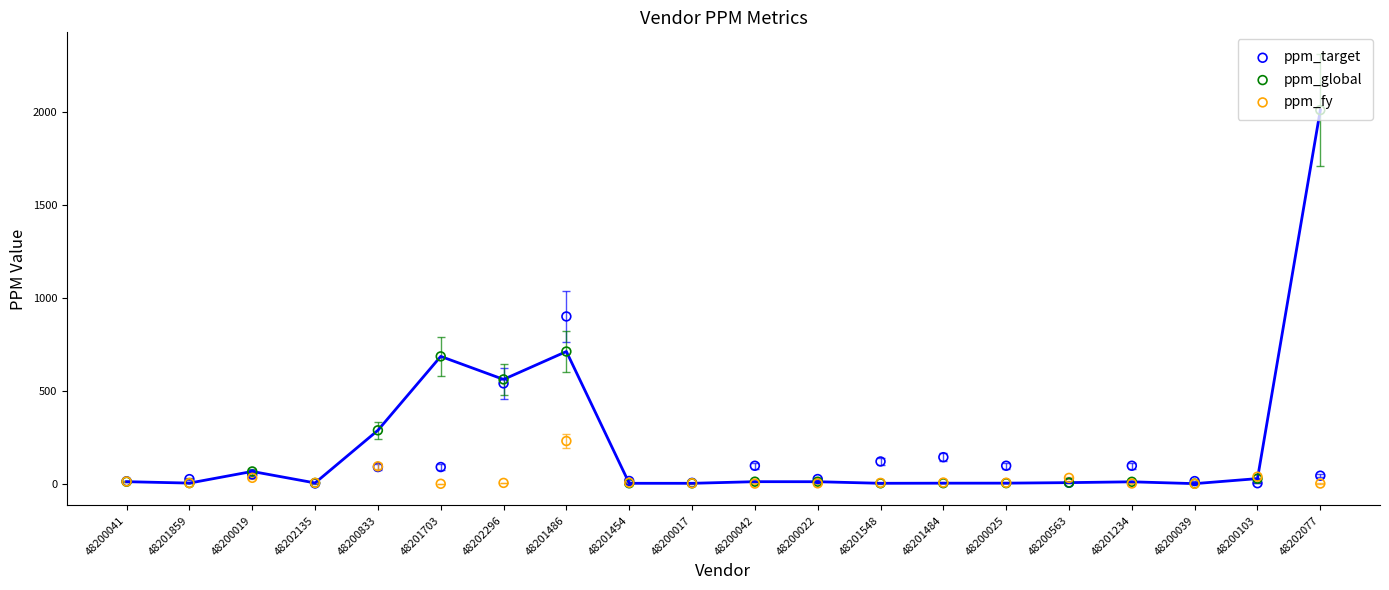

Which series has the largest total across all categories?

ppm_global